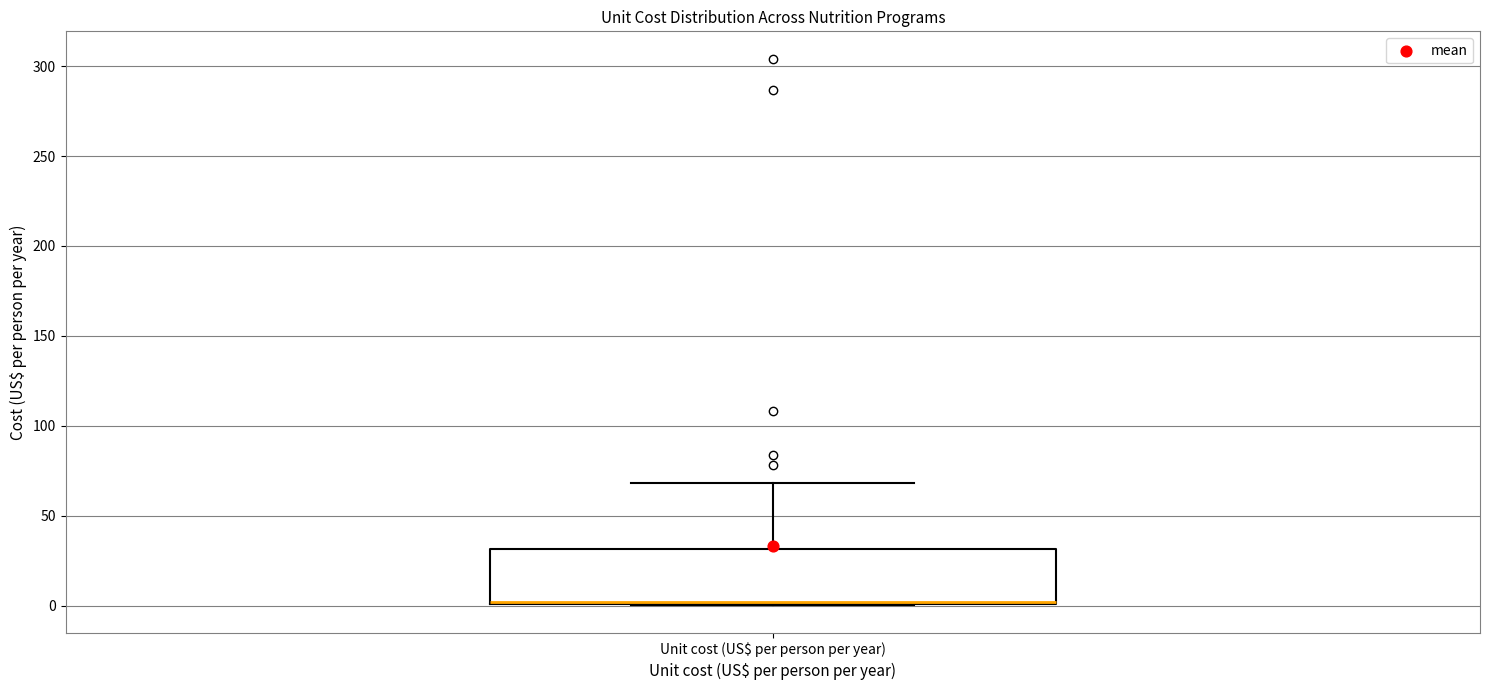

Transcribe this box plot: give where the median line is, the range the box spans, and where the two whiskers end, as read against the y-axis. The values are not printed on the chart, so give them approximately, as read against the axis.

median 0 (drawn on the box's lower edge), box 0 to 30, whiskers 0 to 70